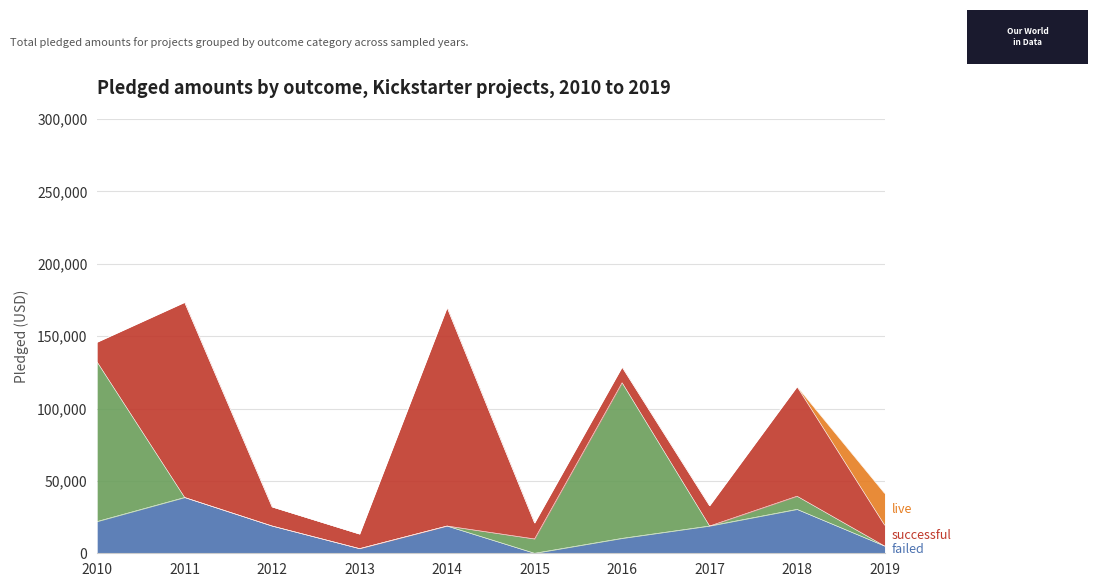

List the labels in order of successful value, smallest first.

2013, 2016, 2015, 2012, 2010, 2017, 2019, 2018, 2011, 2014